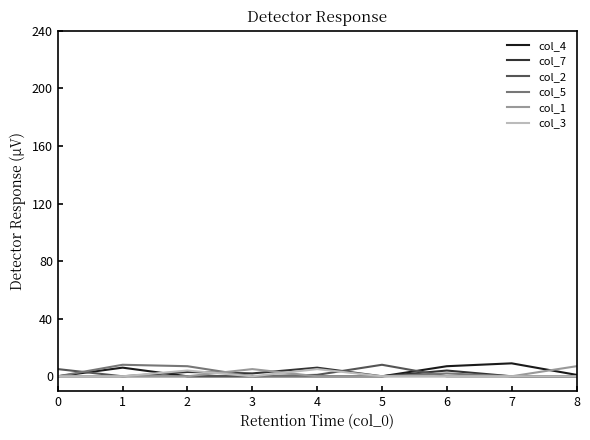

Is it true that col_1 equals 0 at 5?

True